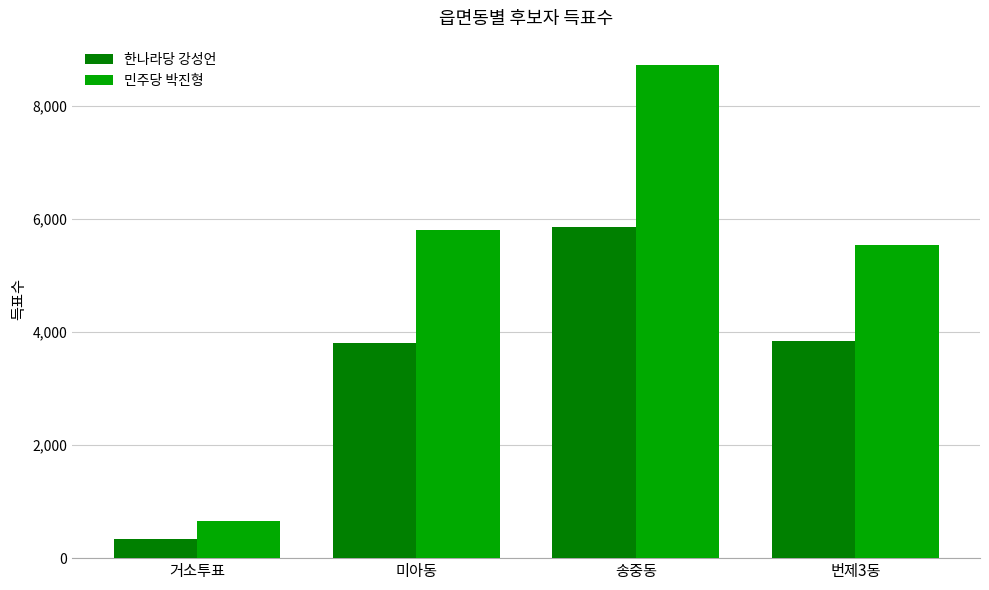

True or false: 한나라당 강성언 has a value of 6819 at 번제3동.

False